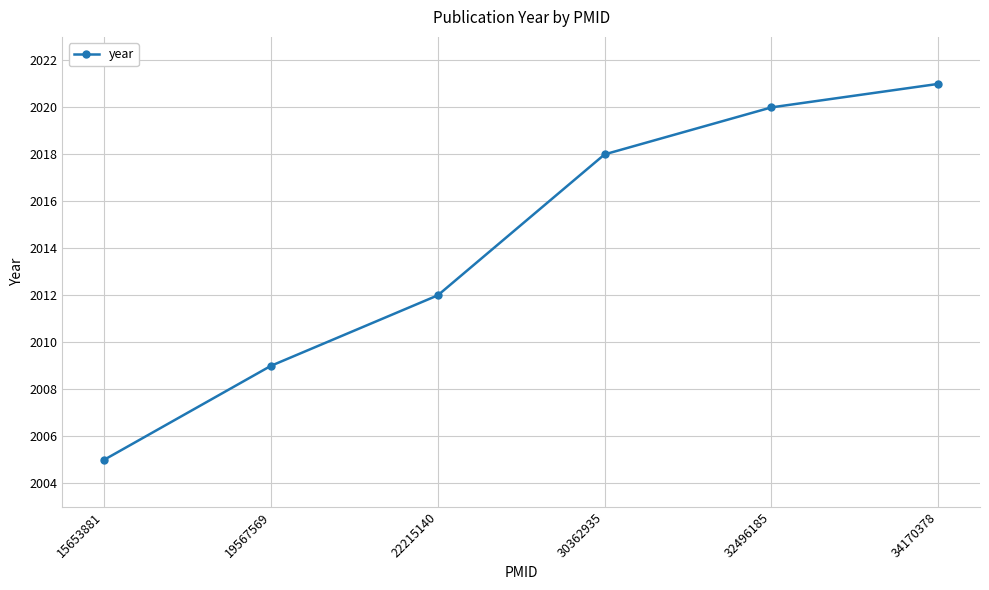

Reading left to right, what are all the values shown in this chart?

15653881=2005	19567569=2009	22215140=2012	30362935=2018	32496185=2020	34170378=2021